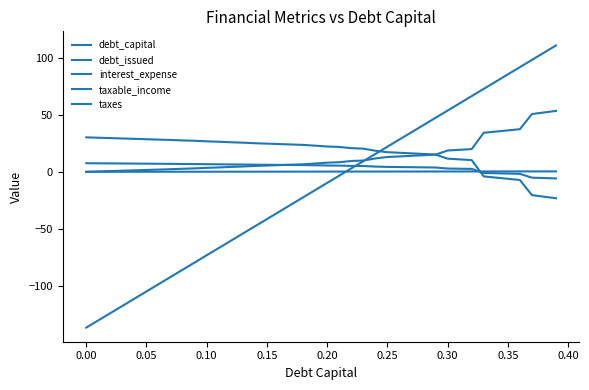

How many lines are shown in the chart?

5